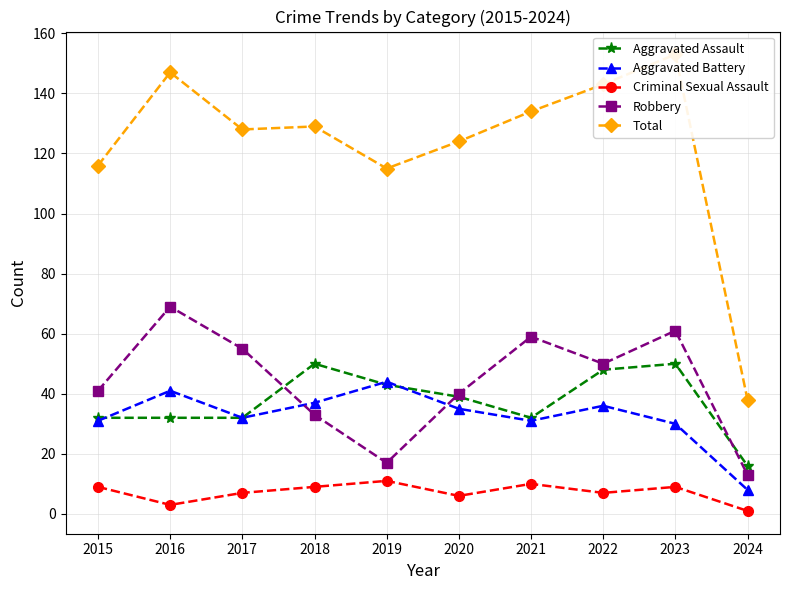

What is the sum of the Robbery values at 2018 and 2016?

102